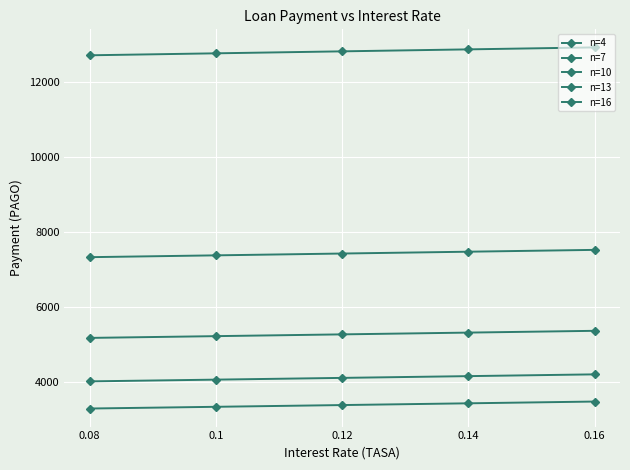

The value of n=7 at 0.14 is 3538.9. True or false?

False